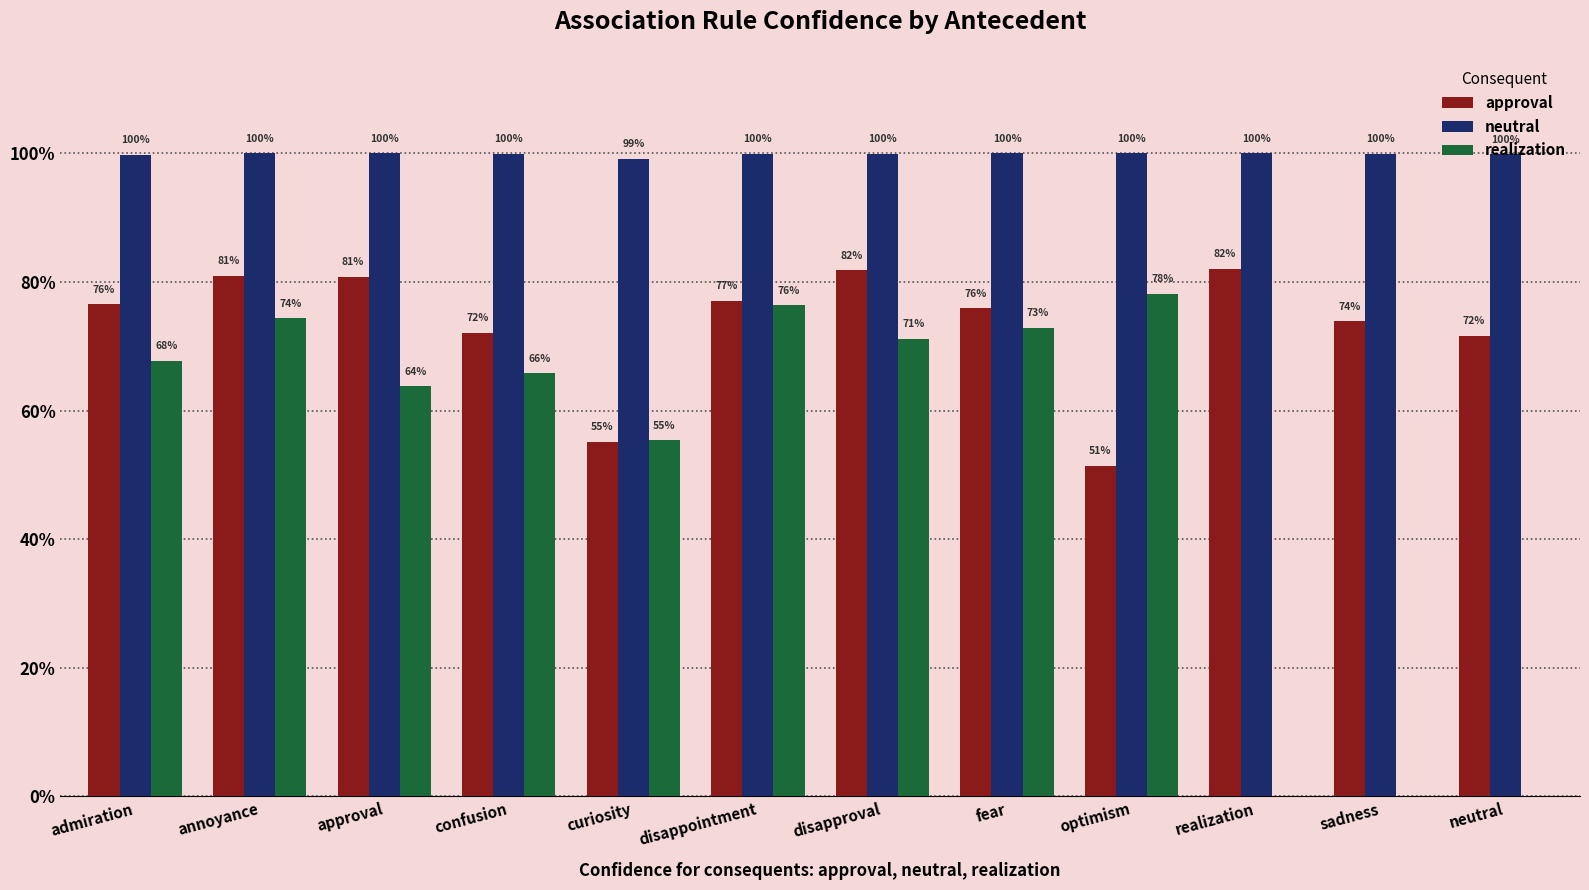

Are the bars horizontal?

No